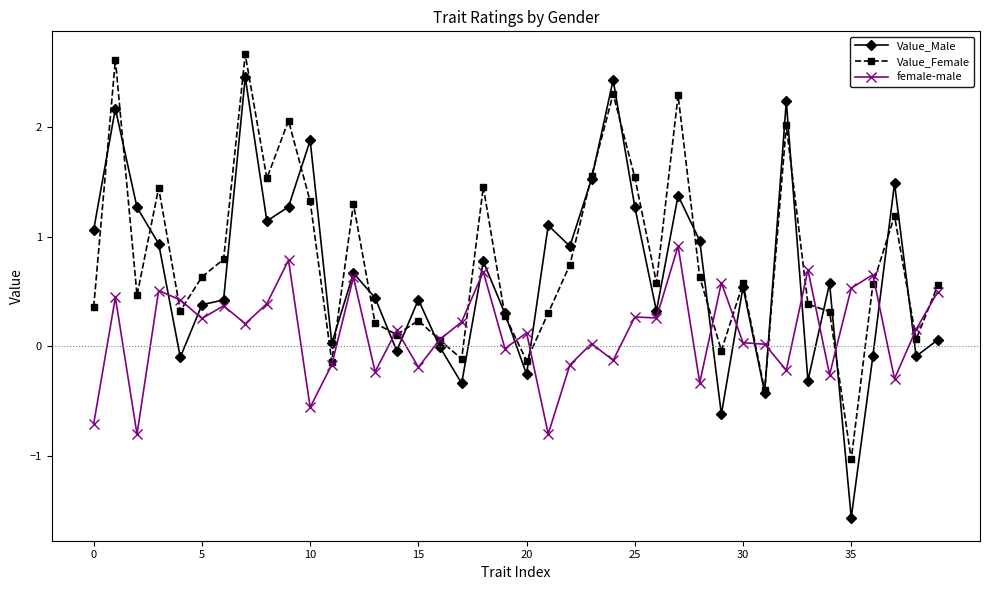

Rank the series by their average value, from lowest to highest.

female-male, Value_Male, Value_Female